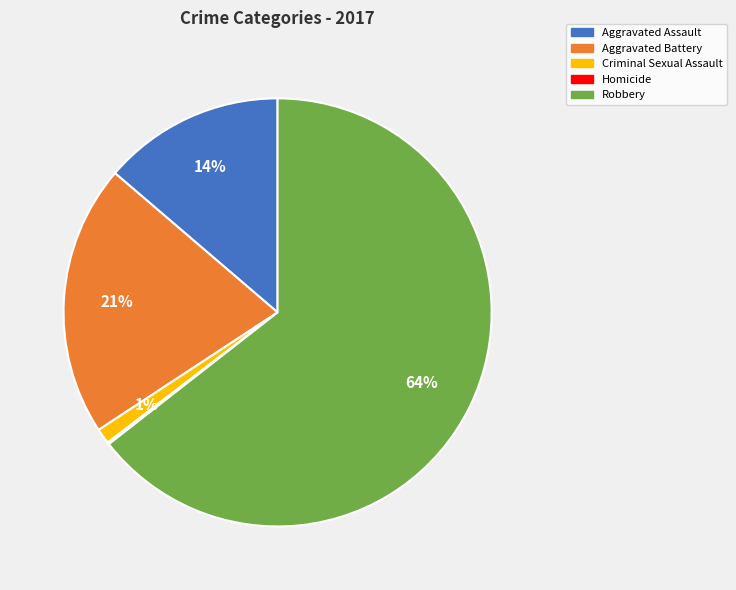

Which has a higher value, Aggravated Battery or Robbery?

Robbery